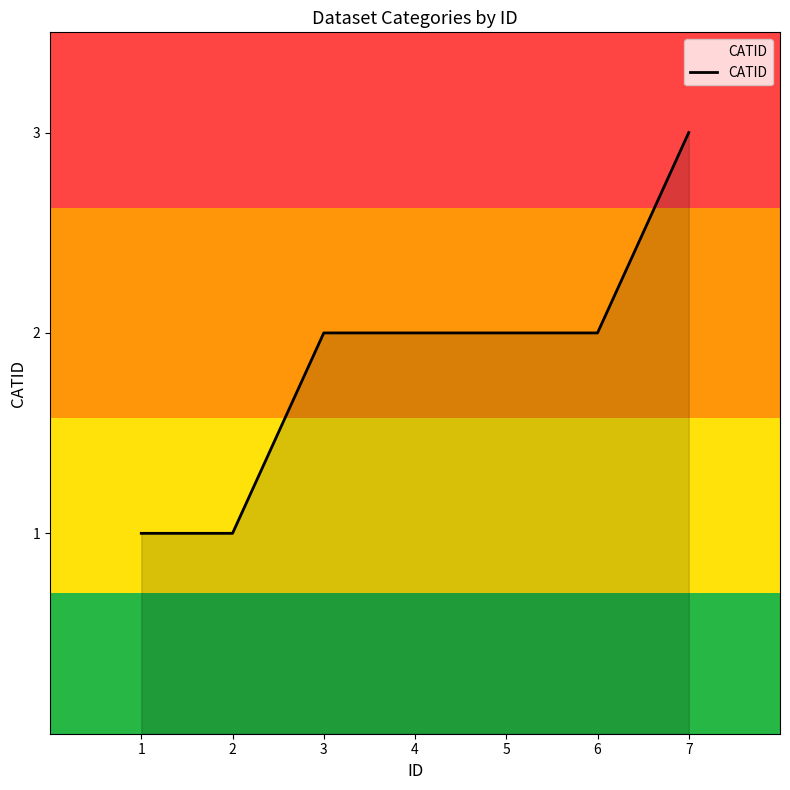

At which category does the chart reach its peak across all series?

7